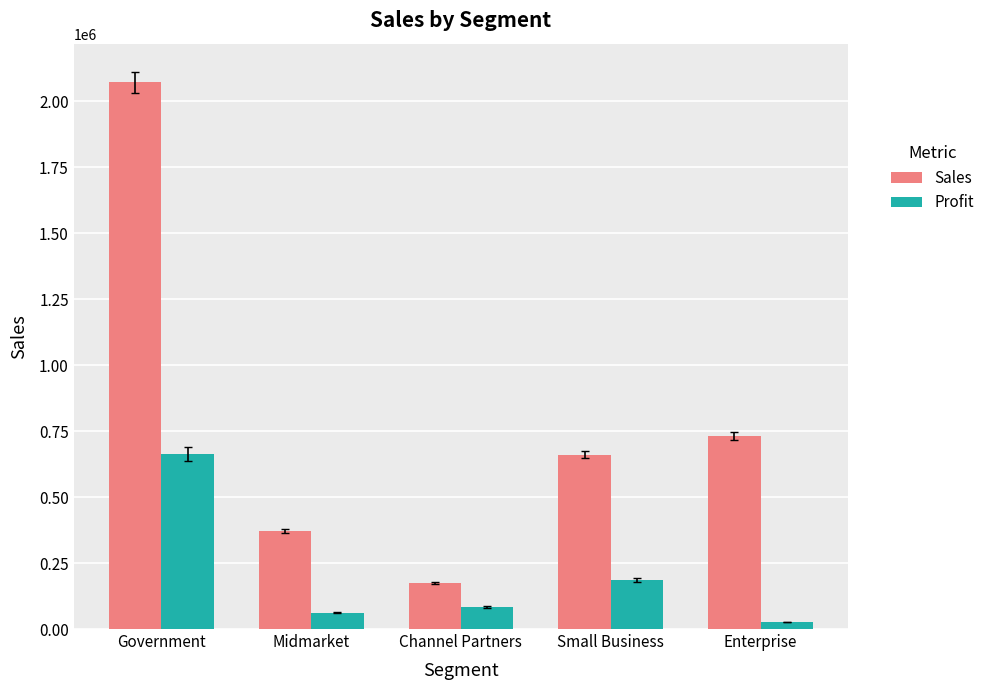

How many groups of bars are there?

5